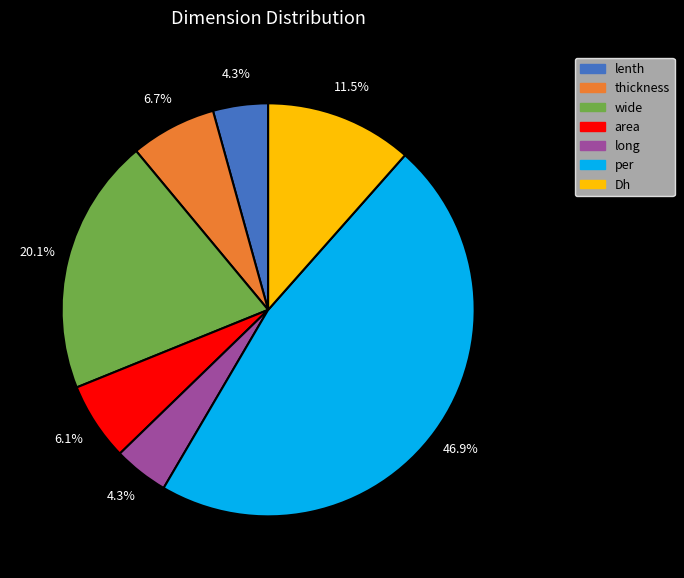

To the nearest percent, what percentage of the pie is lenth?

4%